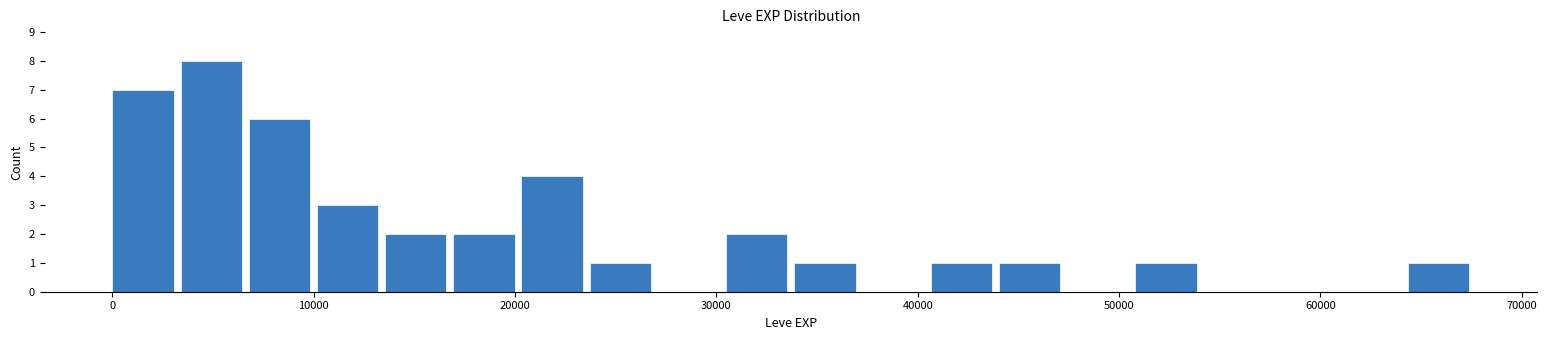

Read against the x-axis, roughly where is the centre of the tallest bar?

5000